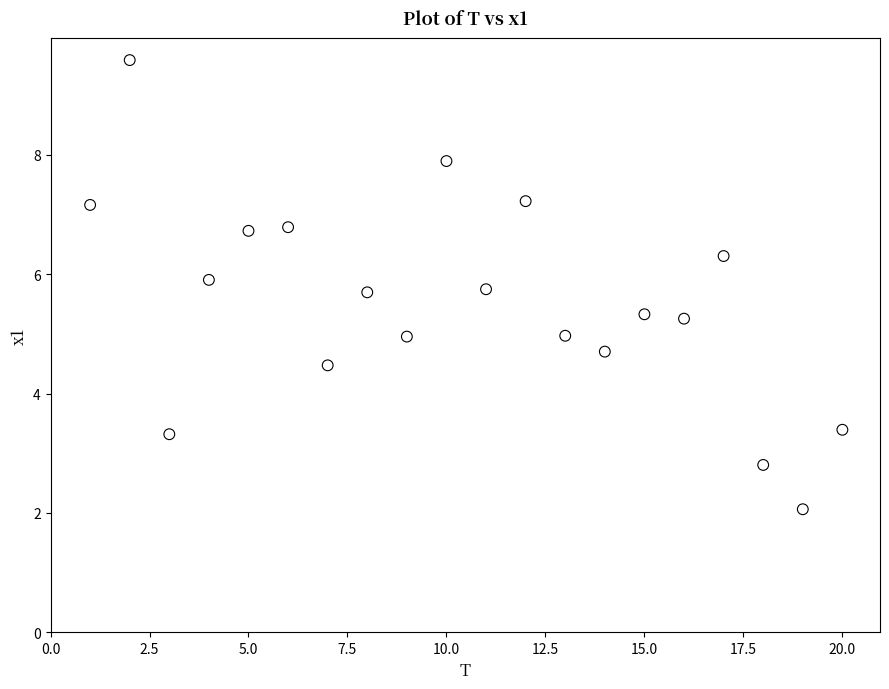

What is the range of Y values (max minus min)?

7.5